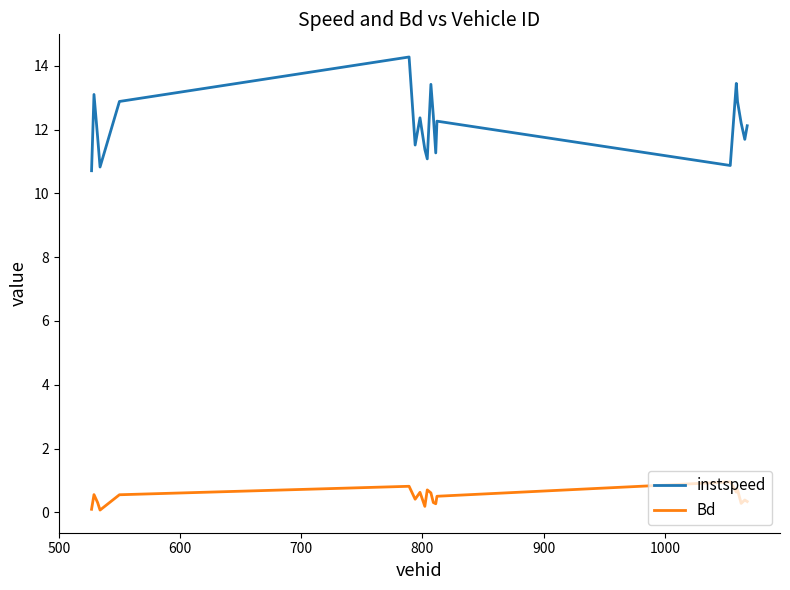

Which series has the widest spread of values?

instspeed